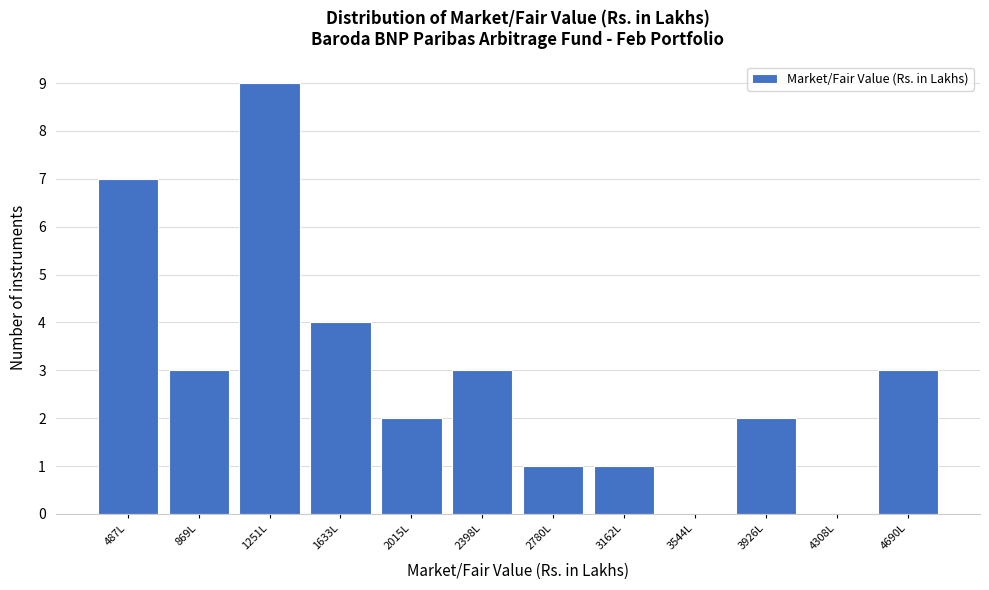

Reading left to right, what are all the values shown in this chart?

487L=7	869L=3	1251L=9	1633L=4	2015L=2	2398L=3	2780L=1	3162L=1	3544L=0	3926L=2	4308L=0	4690L=3